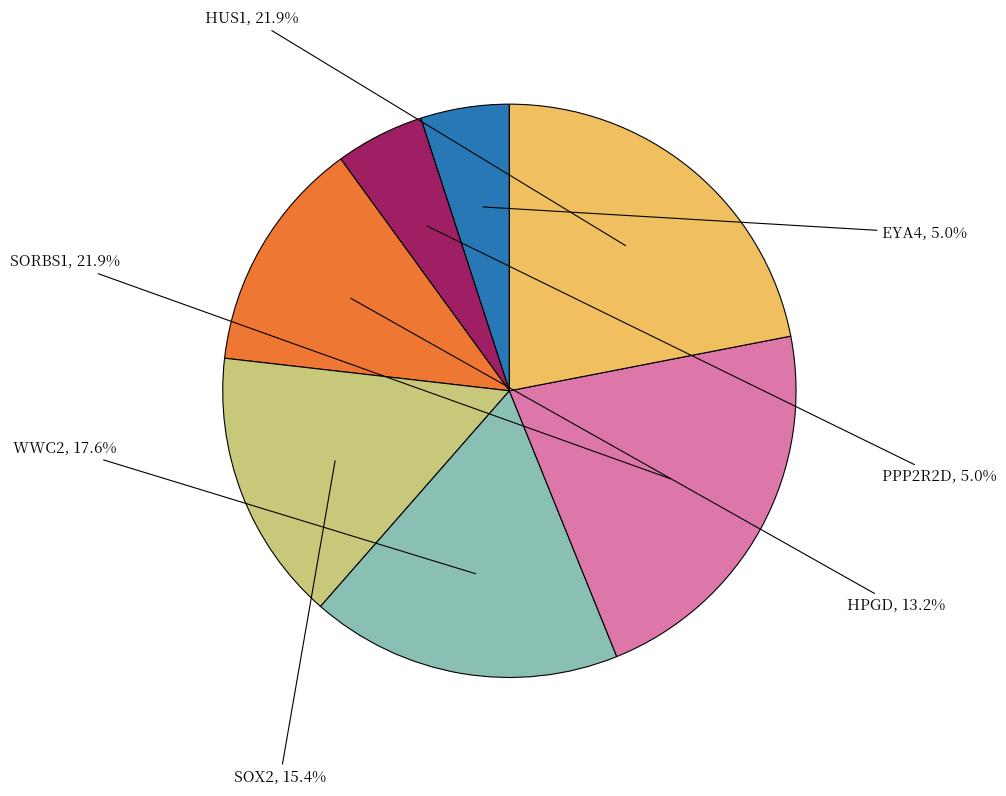

Is there any slice that represents more than half of the pie?

No